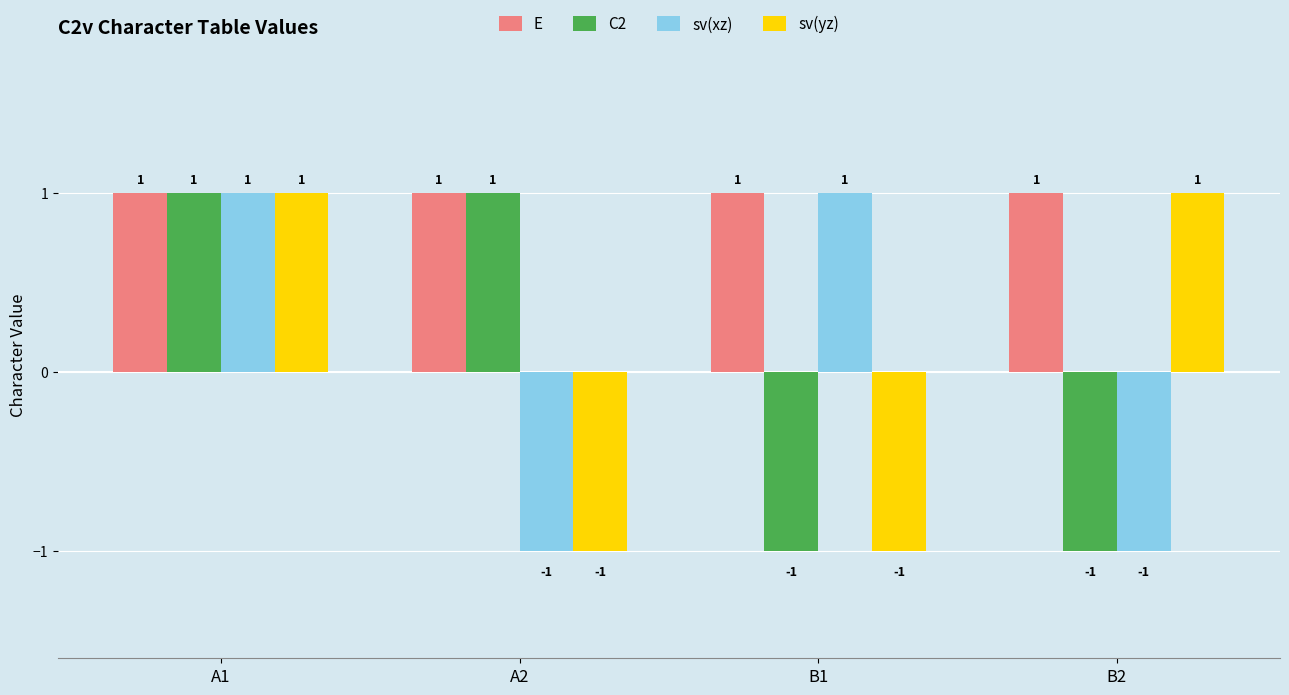

Which series has the largest total across all categories?

E